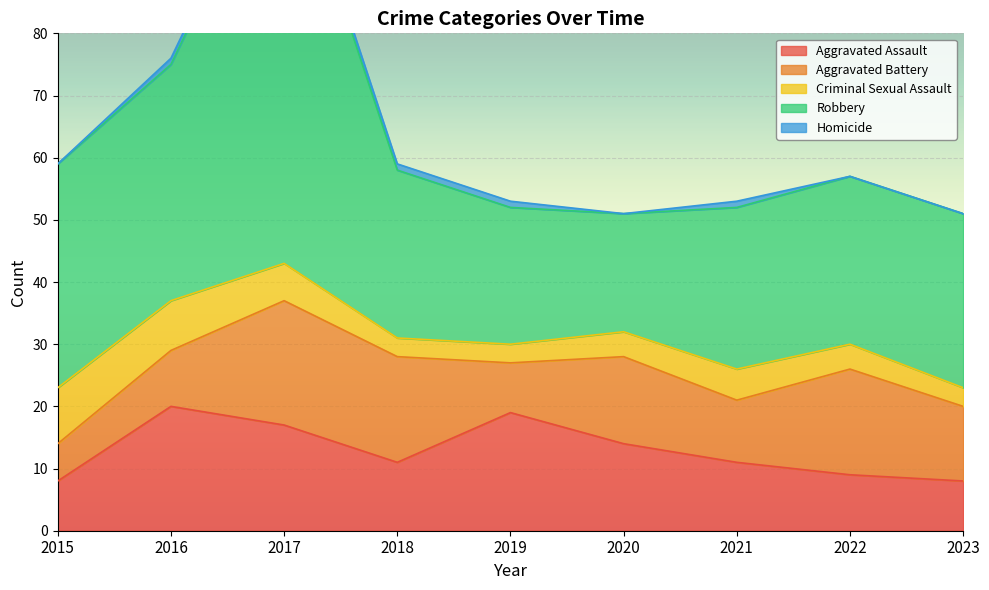

True or false: Criminal Sexual Assault and Aggravated Battery cross at least once.

True